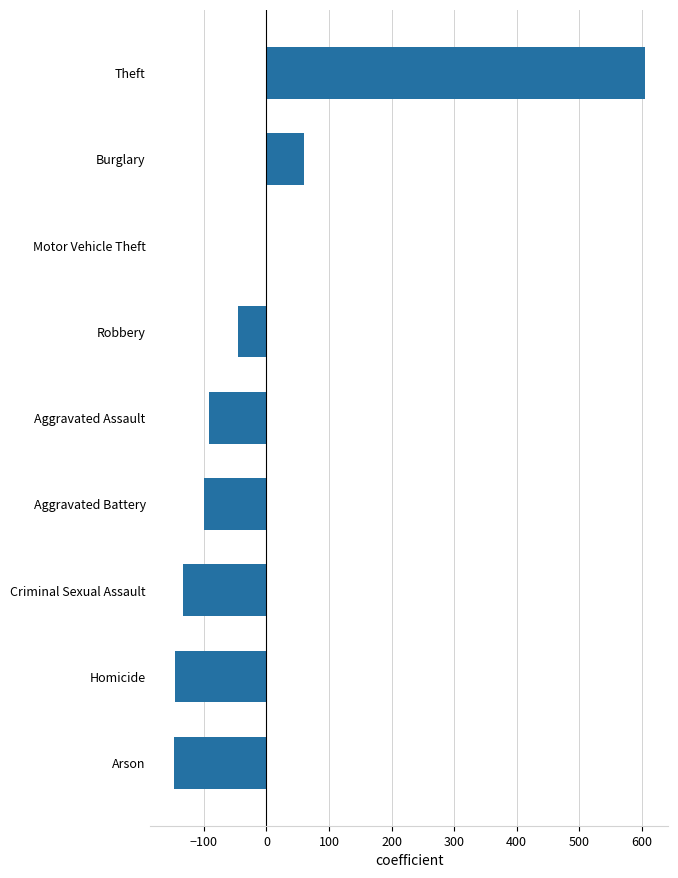

The chart shows a value of -99.9 at Aggravated Battery. True or false?

True